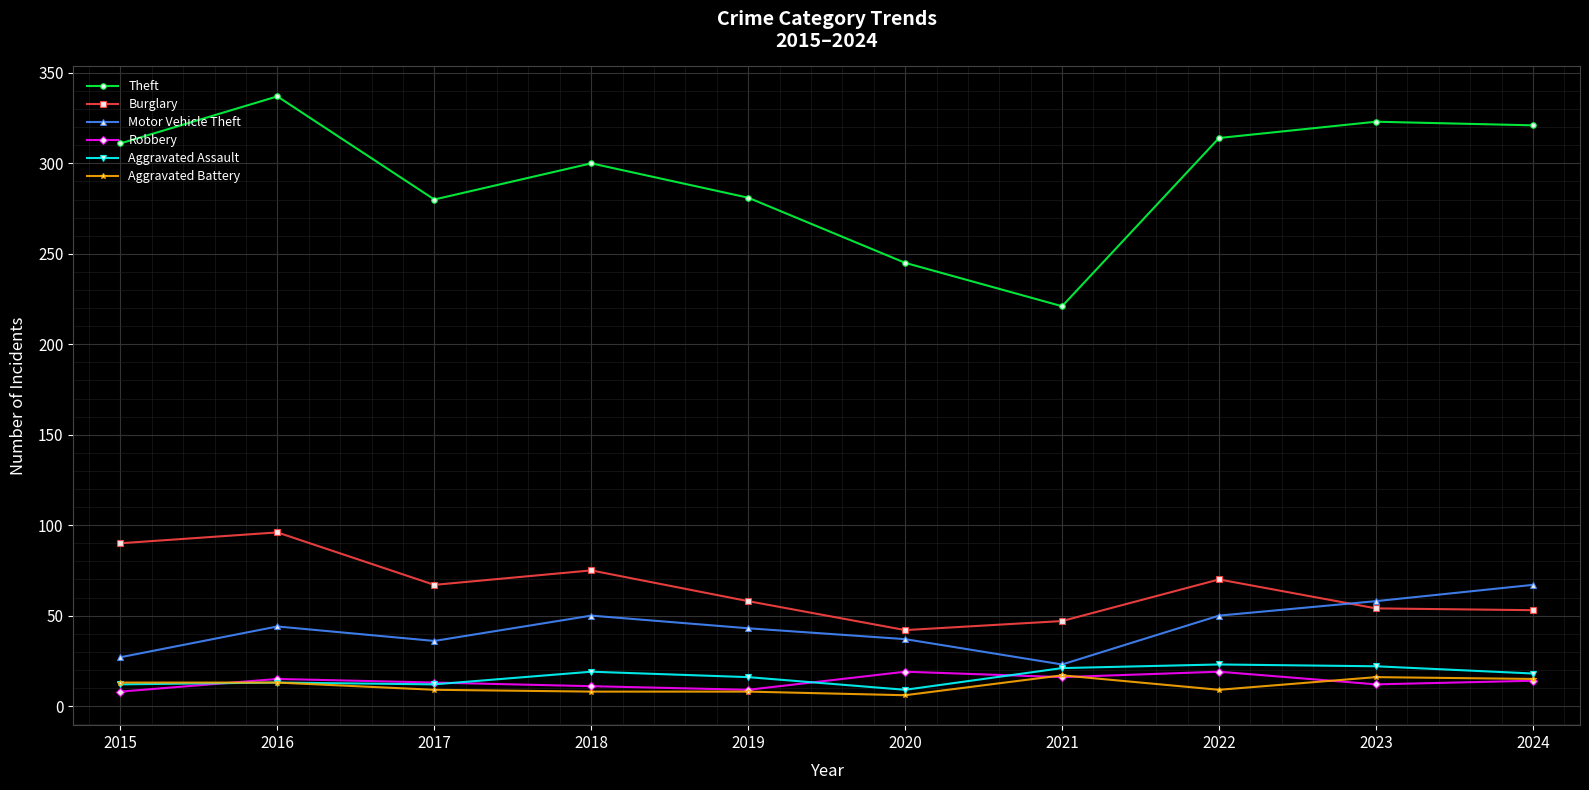

The Burglary series shows 37 at 2015. True or false?

False